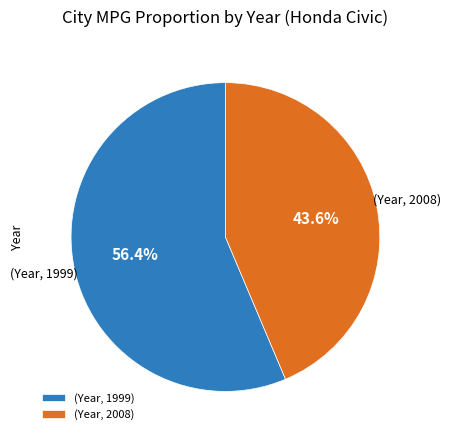

How many slices are in this pie chart?

2